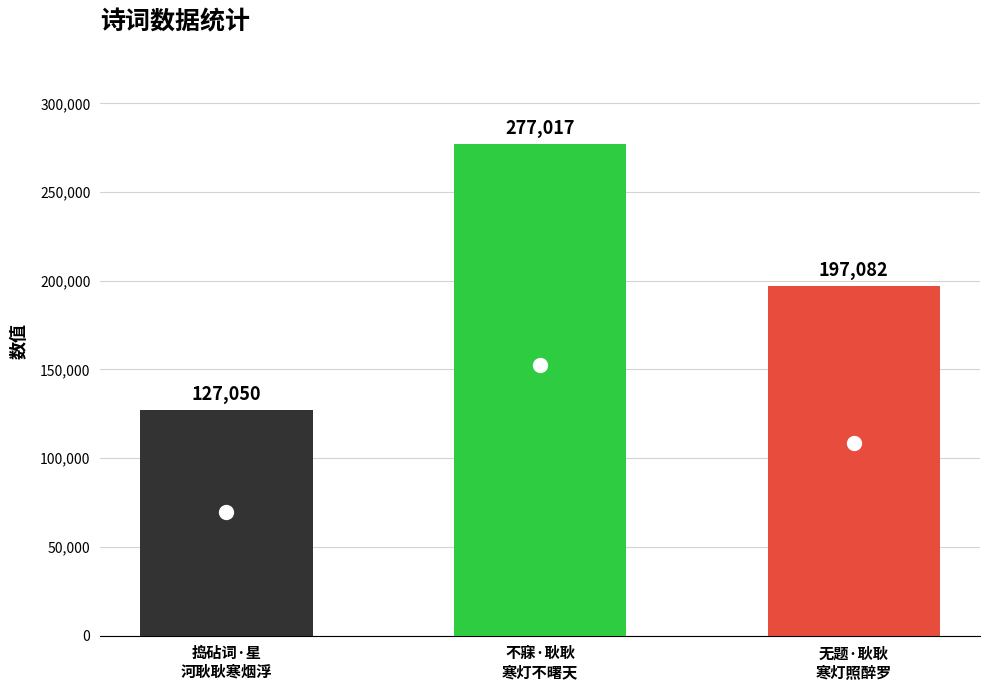

What is the difference between the maximum and second lowest values?

79935